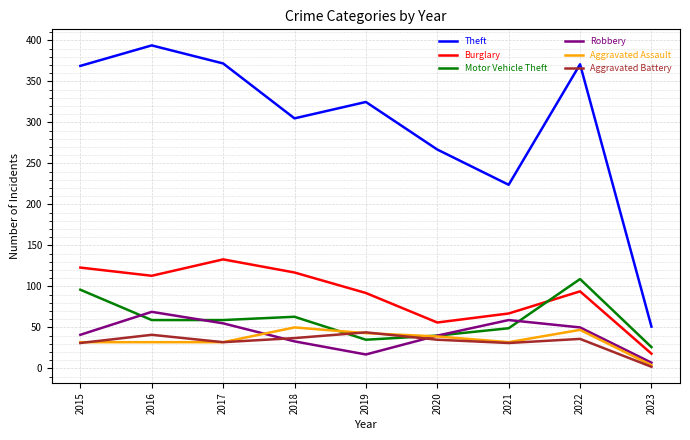

The Aggravated Battery series shows 25 at 2019. True or false?

False